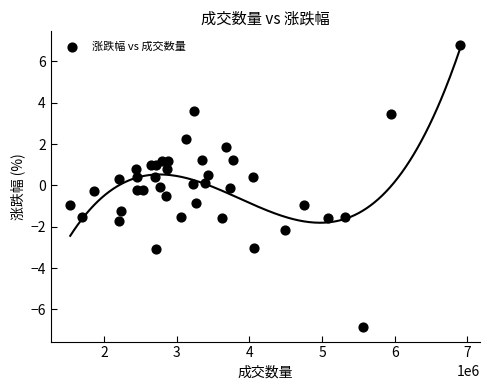

What is the range of Y values (max minus min)?

13.6